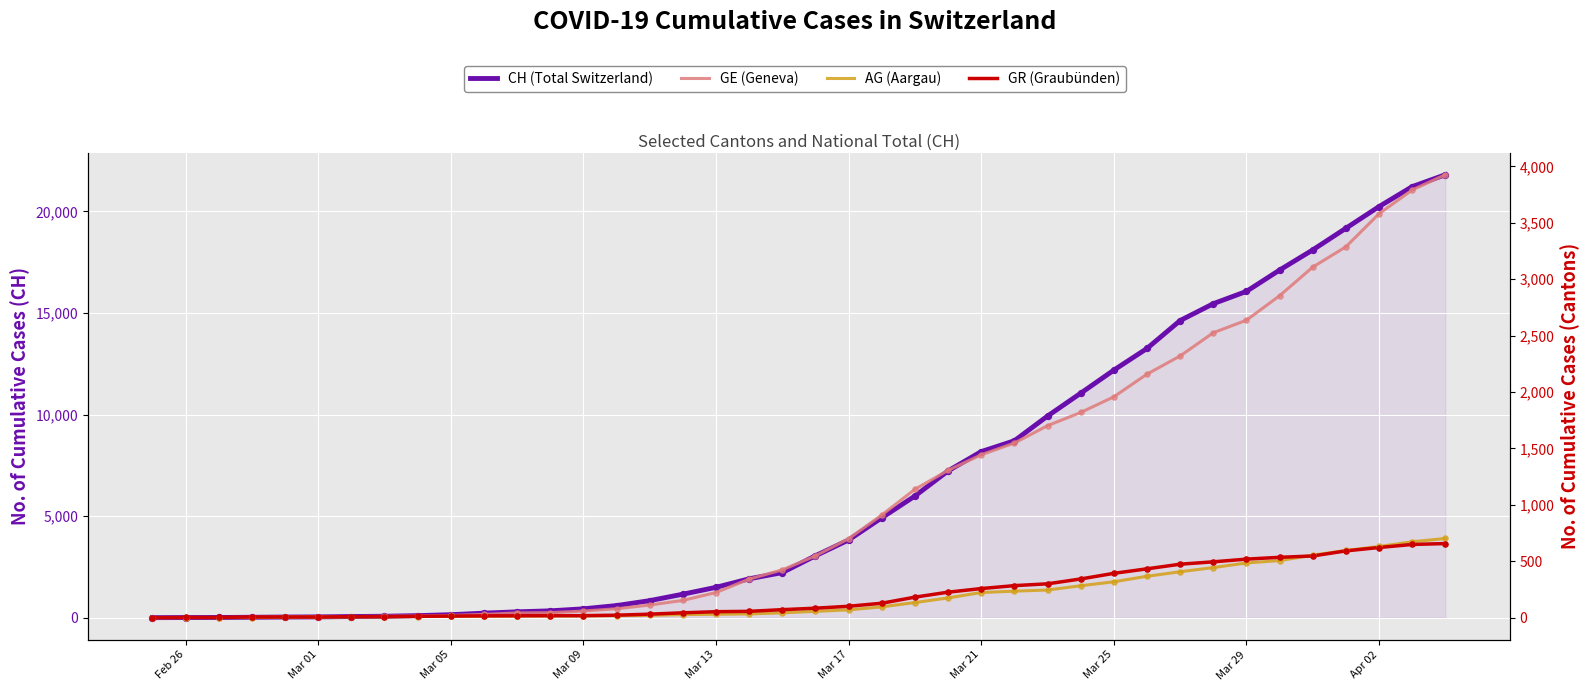

Which series contains the lowest Y value?

CH (Total Switzerland)